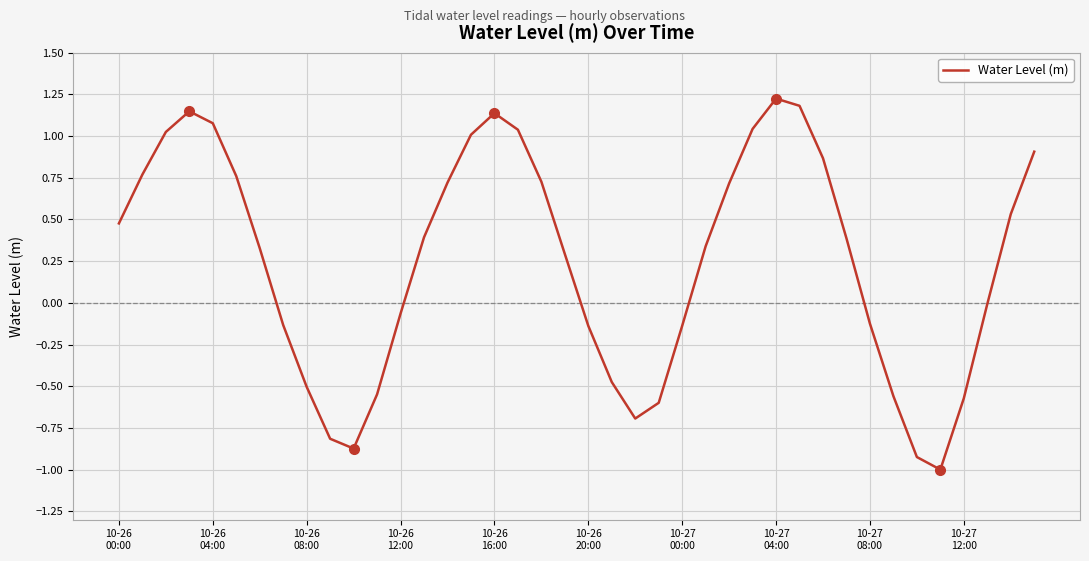

What is the greatest value displayed?

1.2